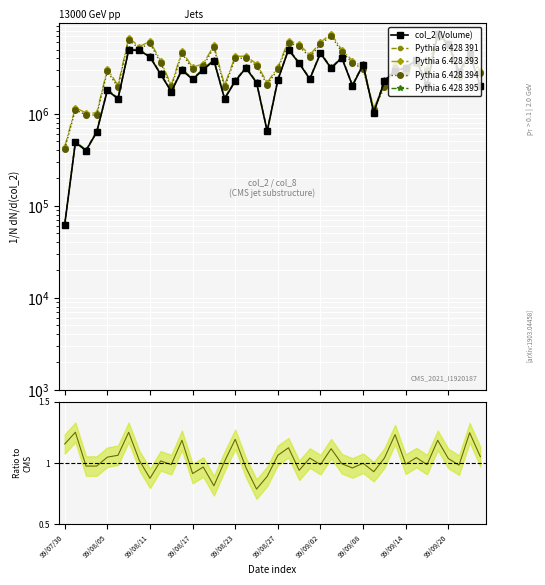

What are all the series names shown in the legend?

col_2 (Volume), Pythia 6.428 391, Pythia 6.428 393, Pythia 6.428 394, Pythia 6.428 395